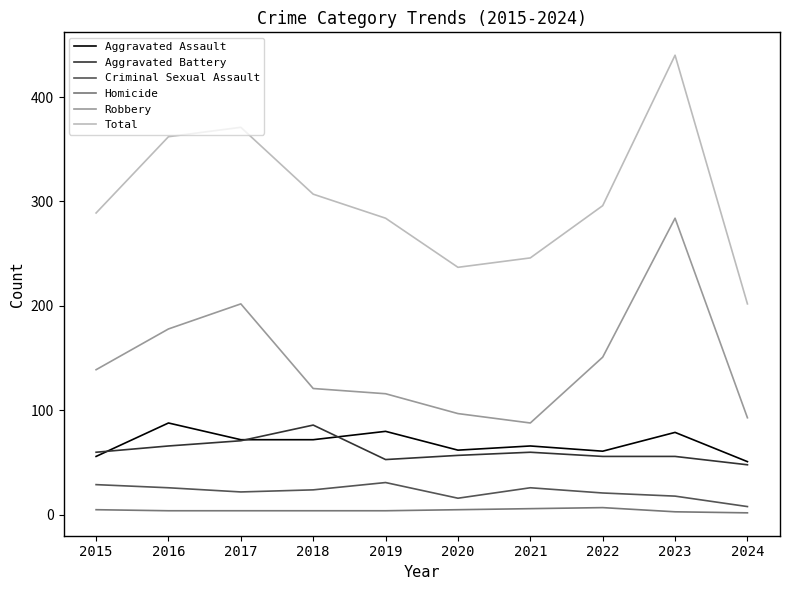

What is the difference between the second highest and second lowest values in the Robbery series?

109